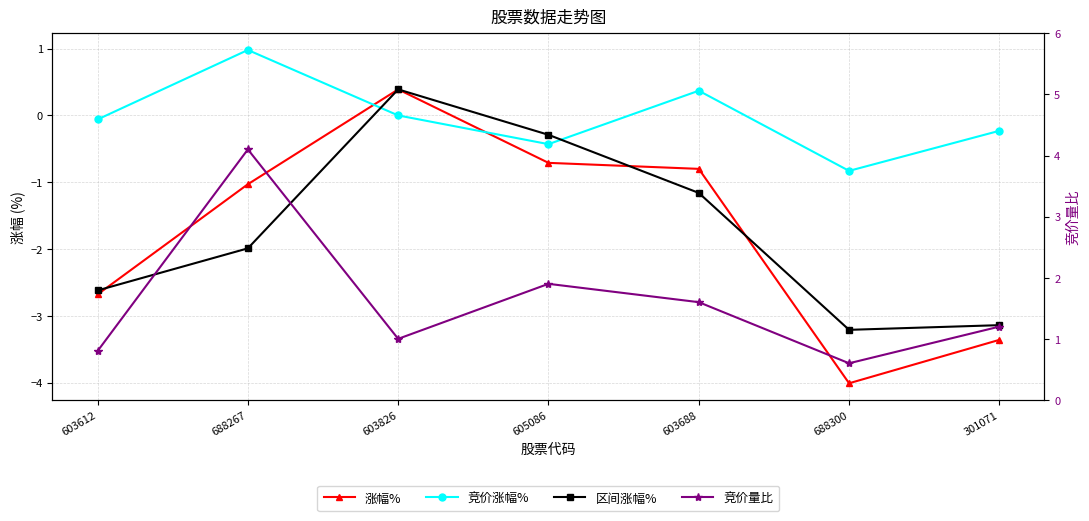

How many interior local peaks does the 区间涨幅% series have?

1